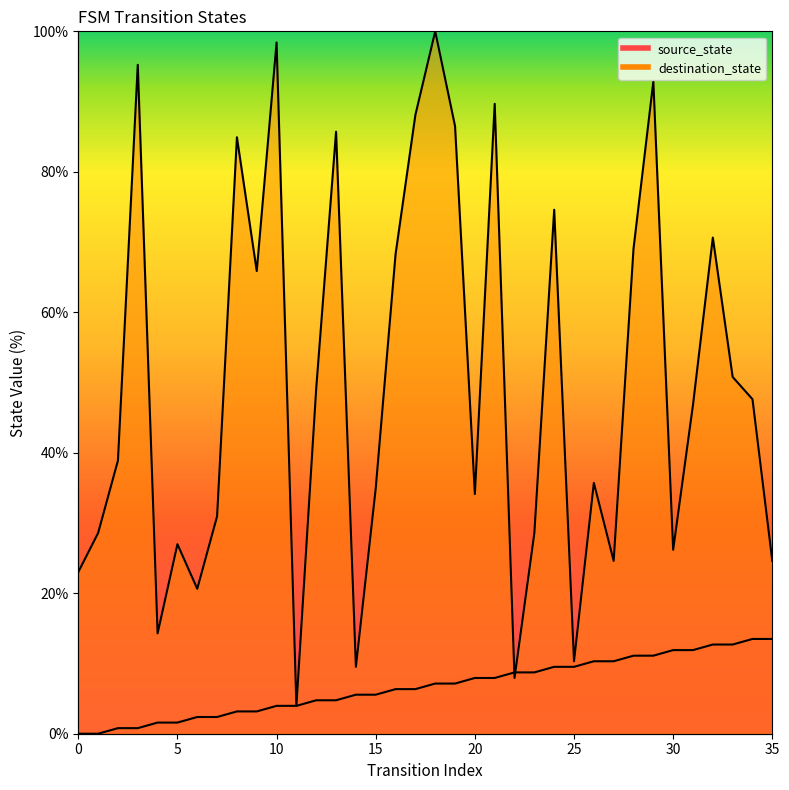

The value of source_state at 22 is 2.6. True or false?

False